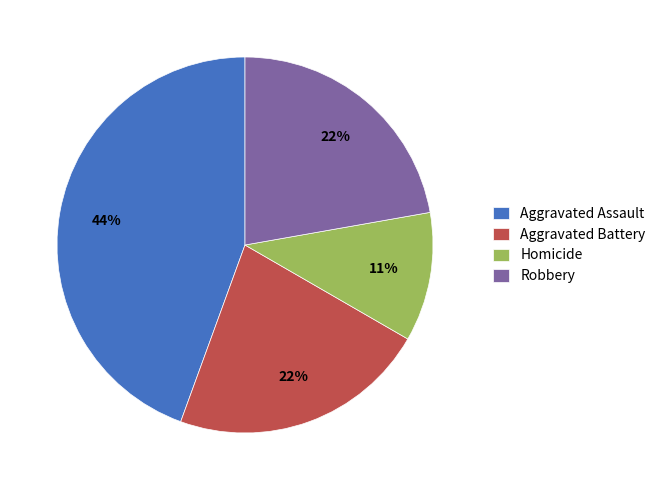

To the nearest percent, what percentage of the pie is Homicide?

11%